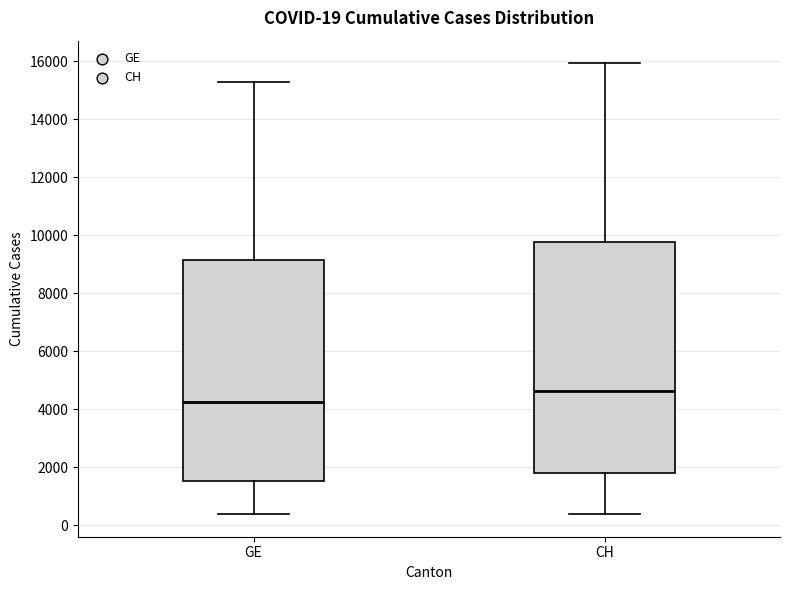

Which box is the tallest, from its lower edge to its upper edge?

CH